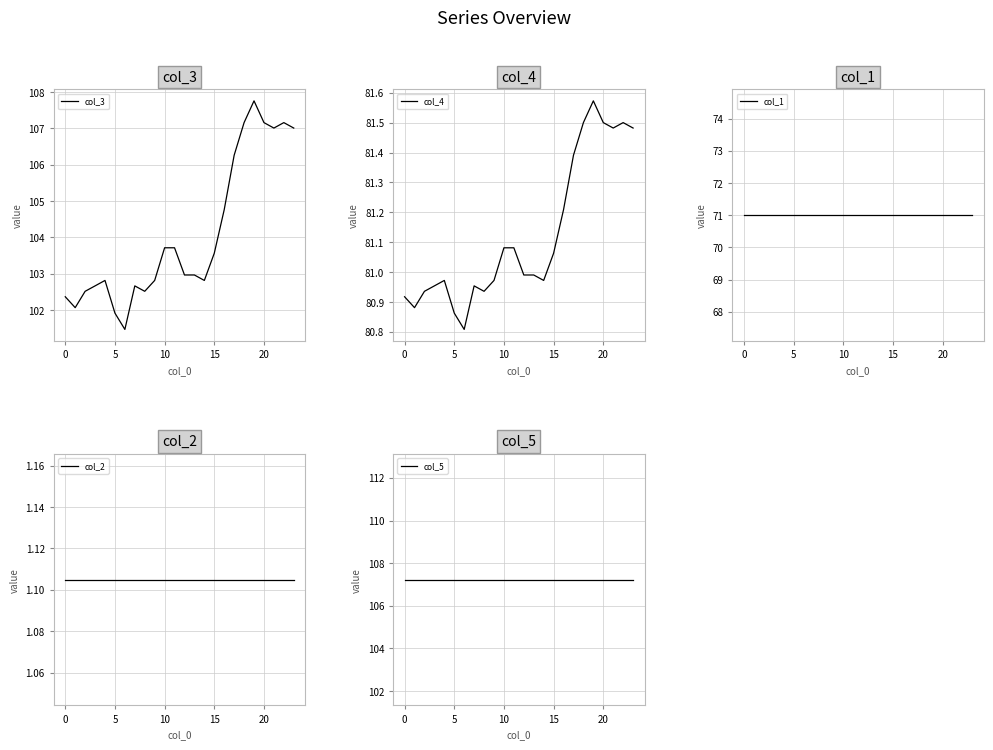

What is the sum of all col_2 values?

26.5